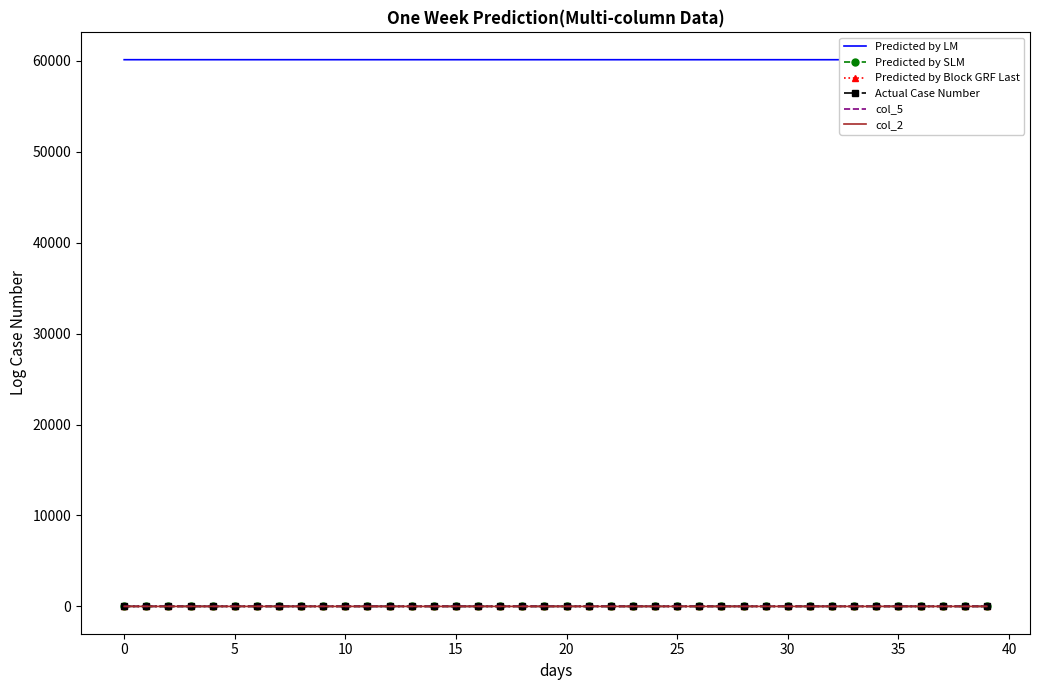

How many lines are shown in the chart?

6